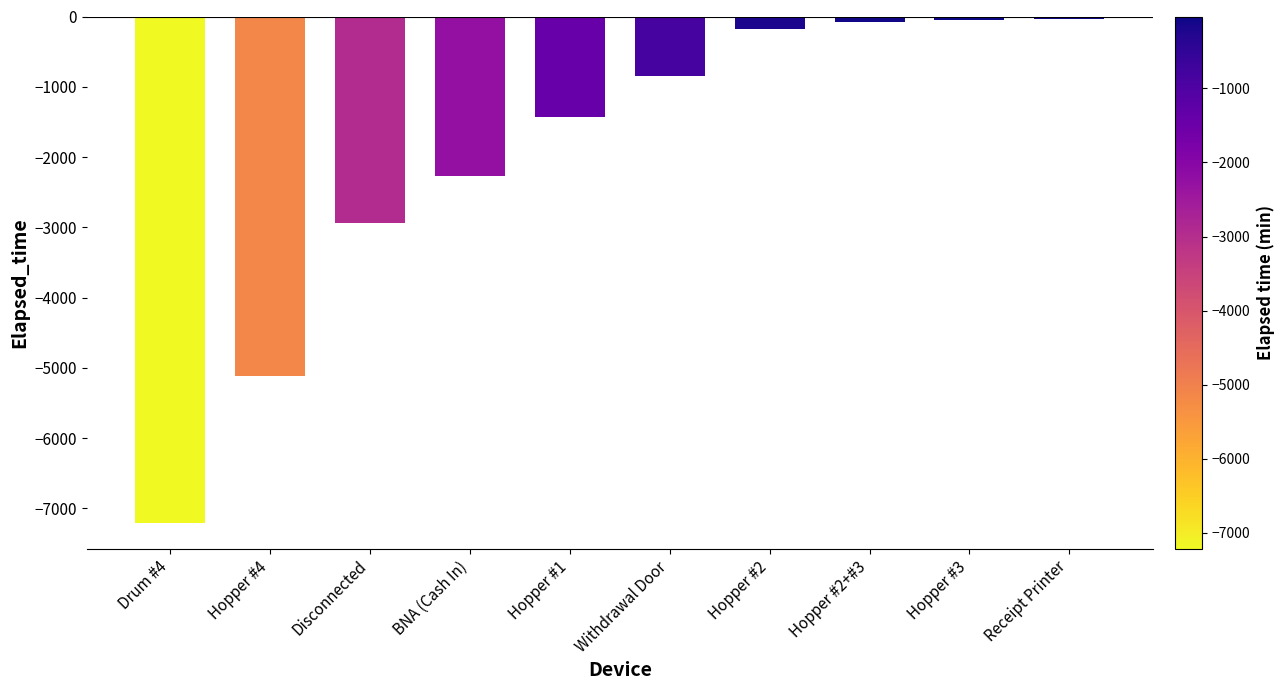

What is the minimum value shown in the chart?

-7215